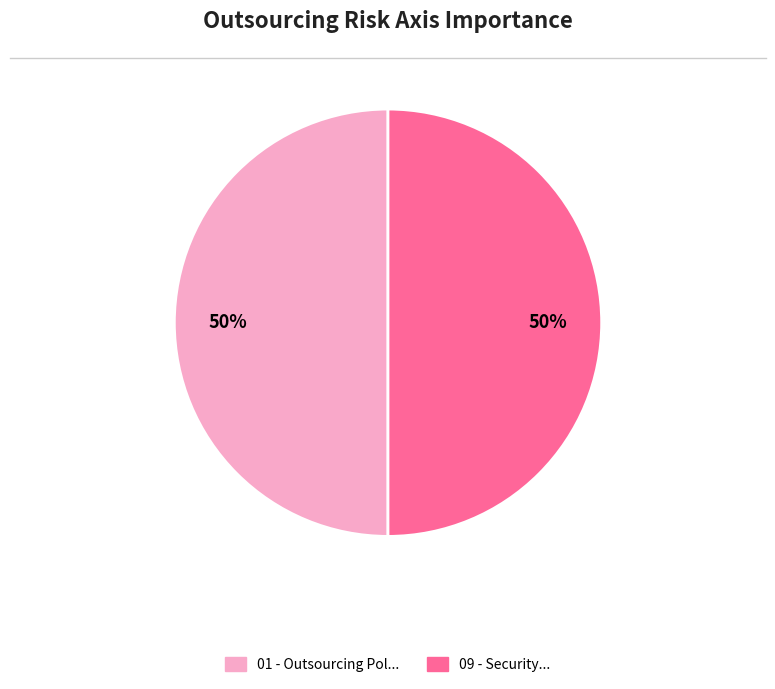

How many segments does this pie chart have?

2